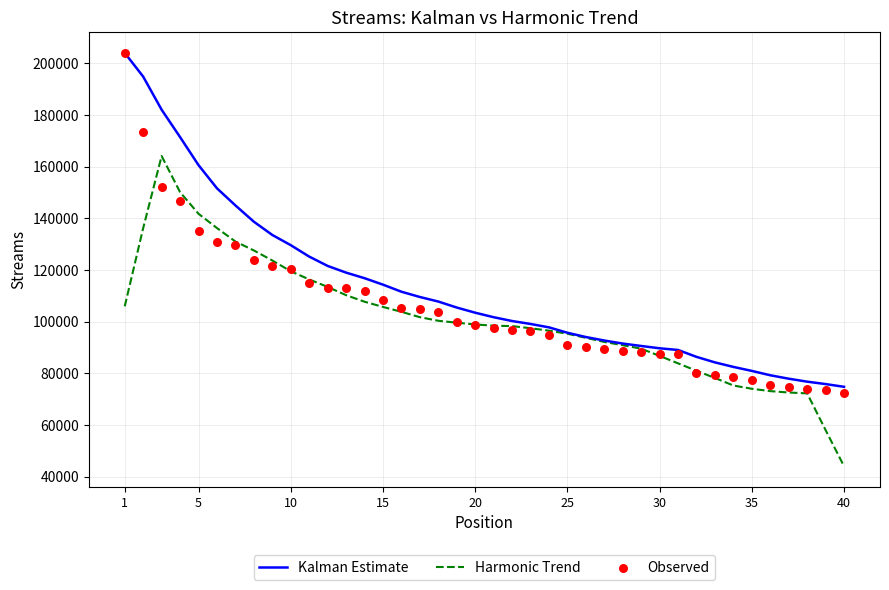

At which category is the sum across all series the highest?

1